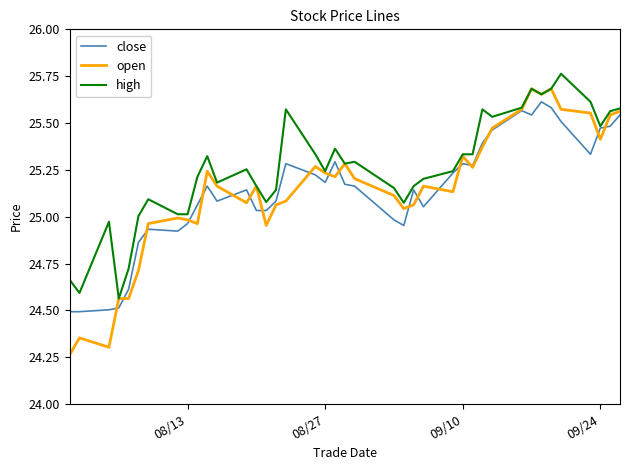

Which series has the largest range (max minus min)?

open